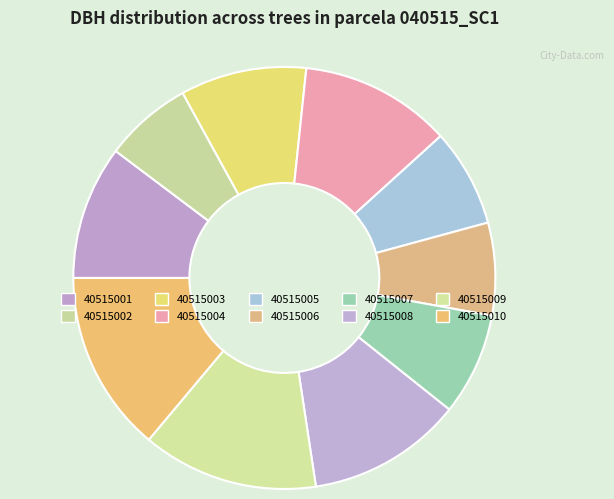

Count the number of slices in the pie.

10